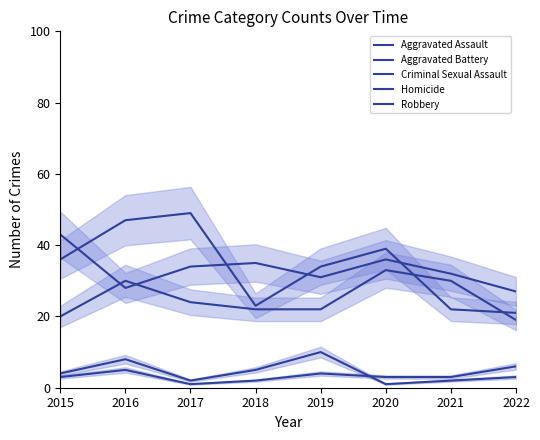

What is the value of the Homicide point at the 3rd from the left?

1